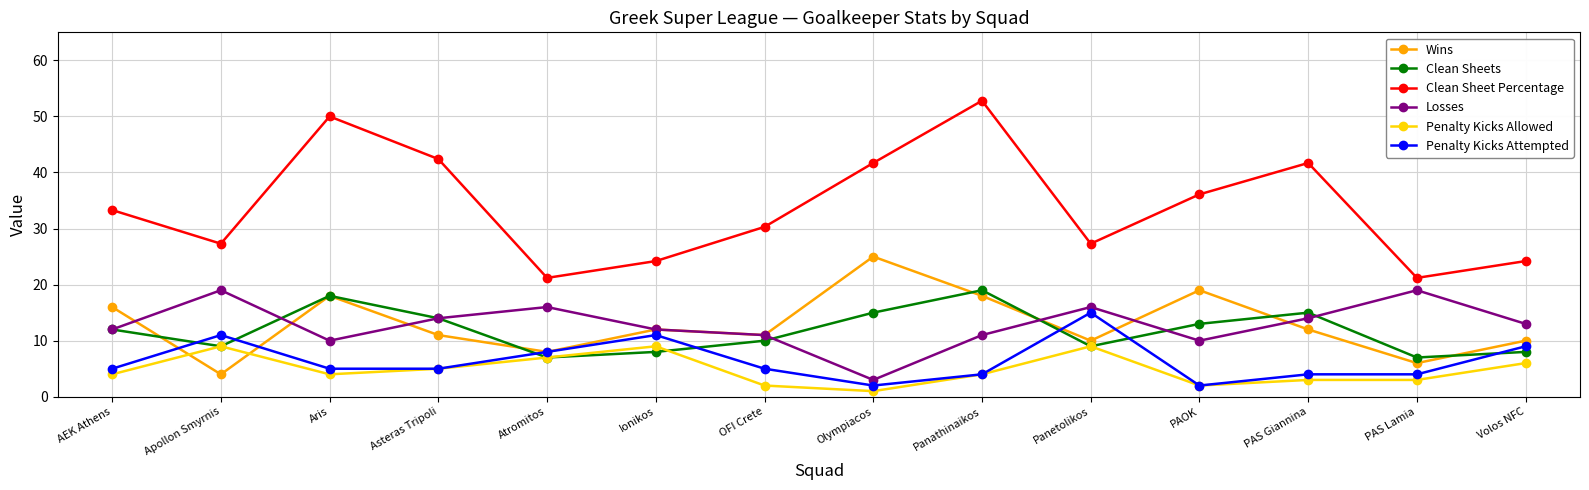

How many interior local valleys does the Wins series have?

5